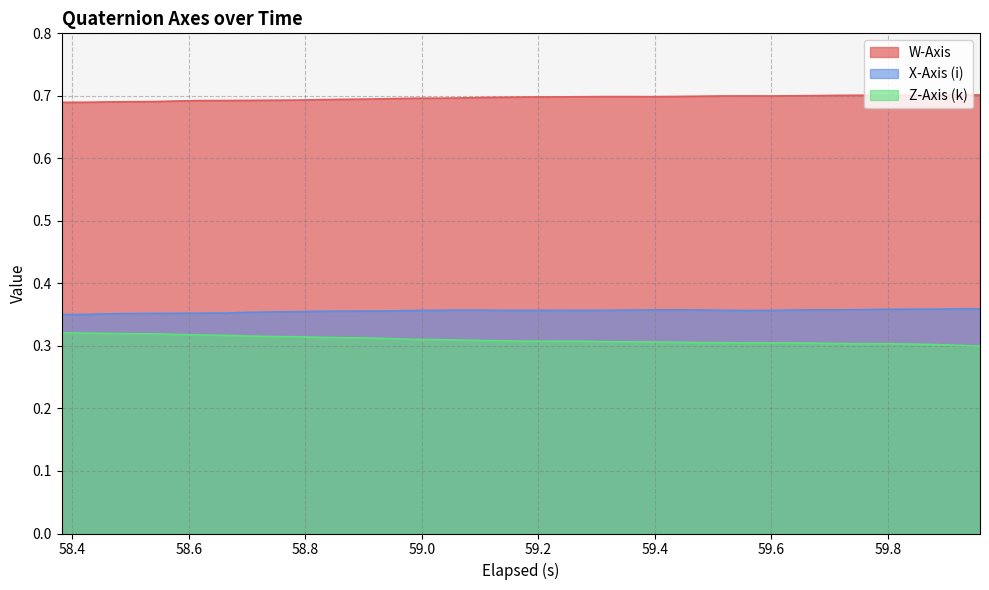

Which series has the largest total across all categories?

W-Axis